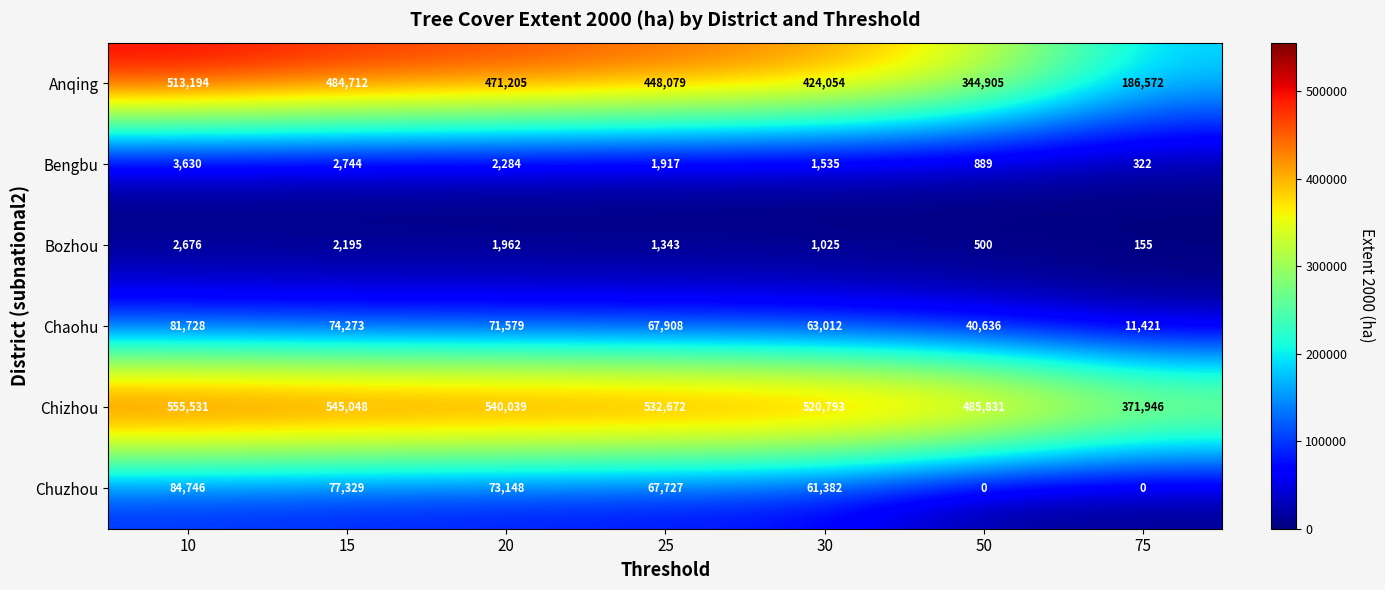

What is the sum of all Chaohu values?

410557